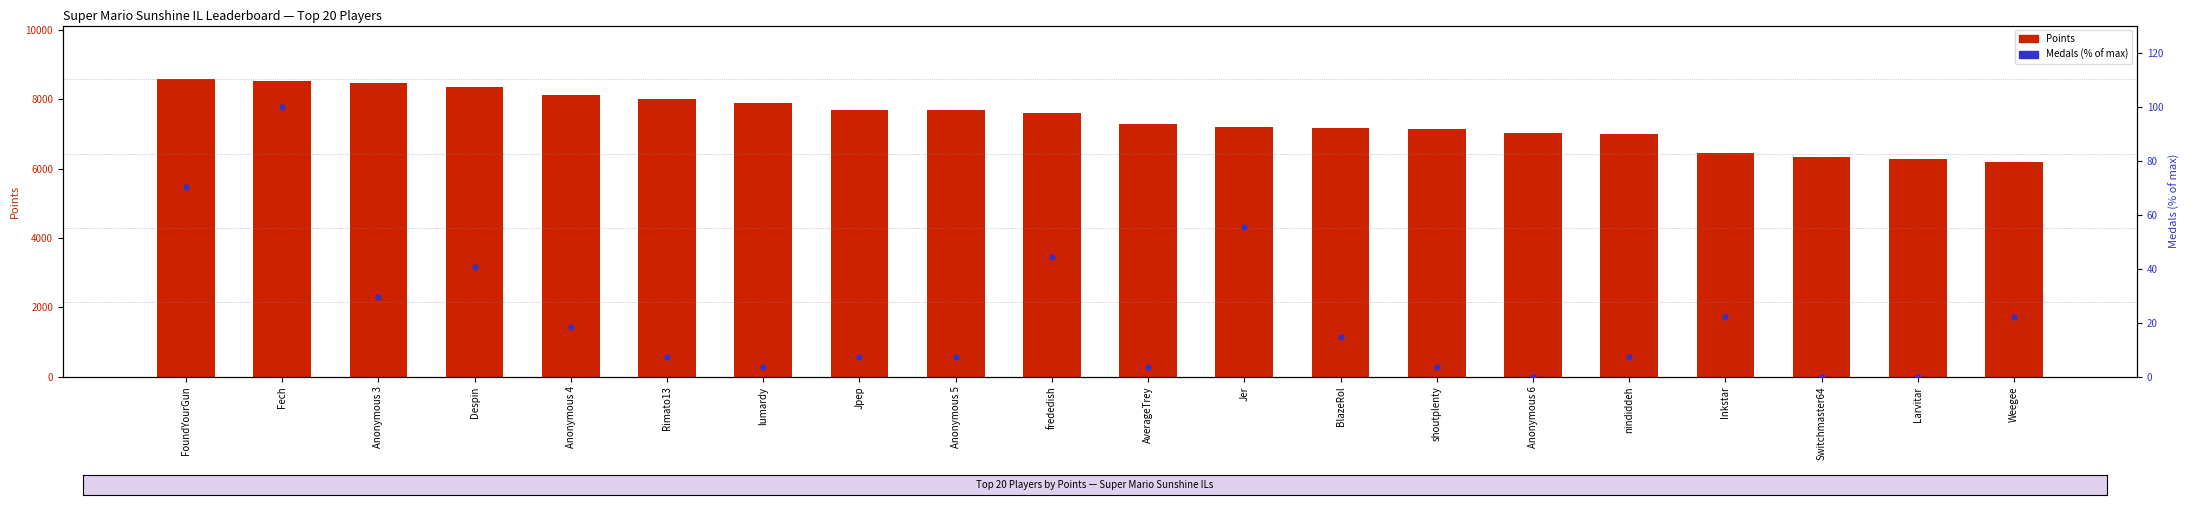

At how many categories does at least one series exceed 7297?

10